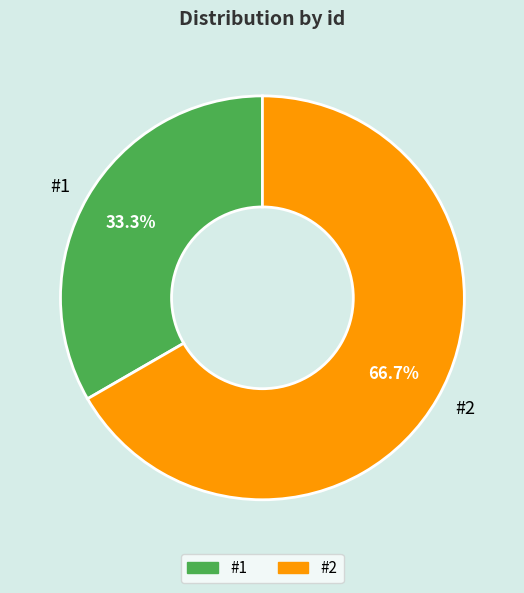

What percentage is NOT represented by #2?

33.3%